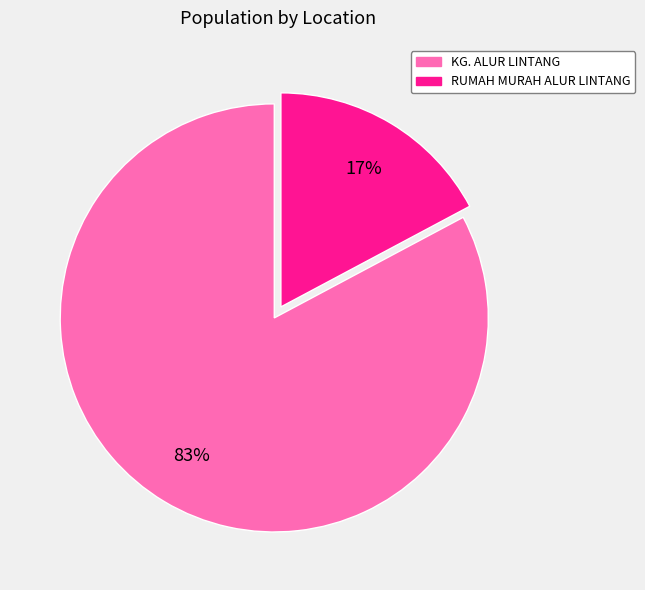

True or false: RUMAH MURAH ALUR LINTANG accounts for 17% of the total.

True